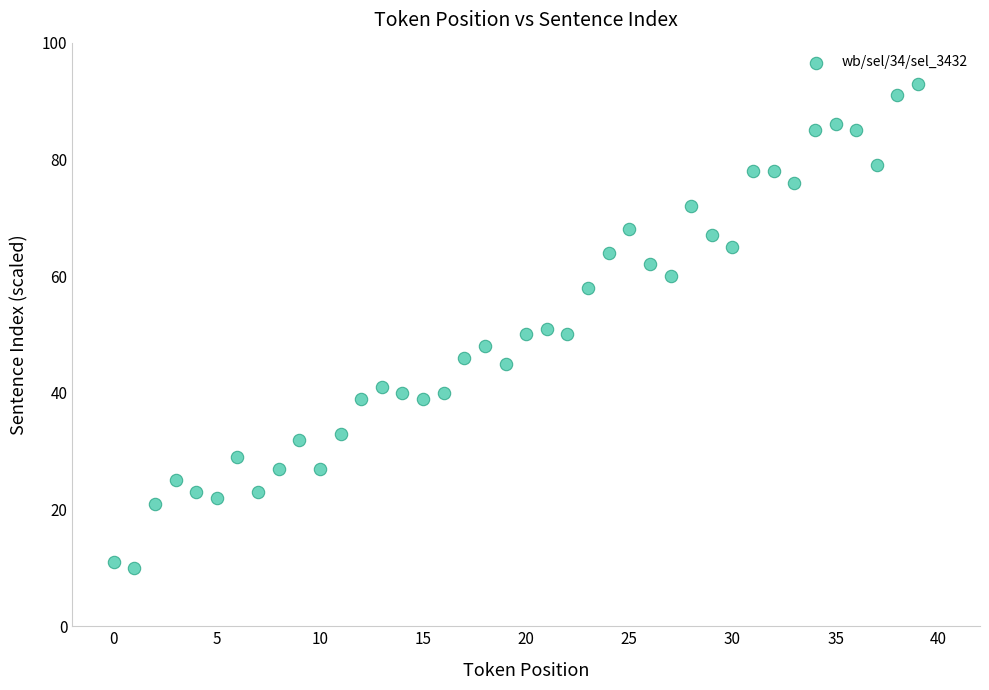

What is the range of Y values (max minus min)?

83